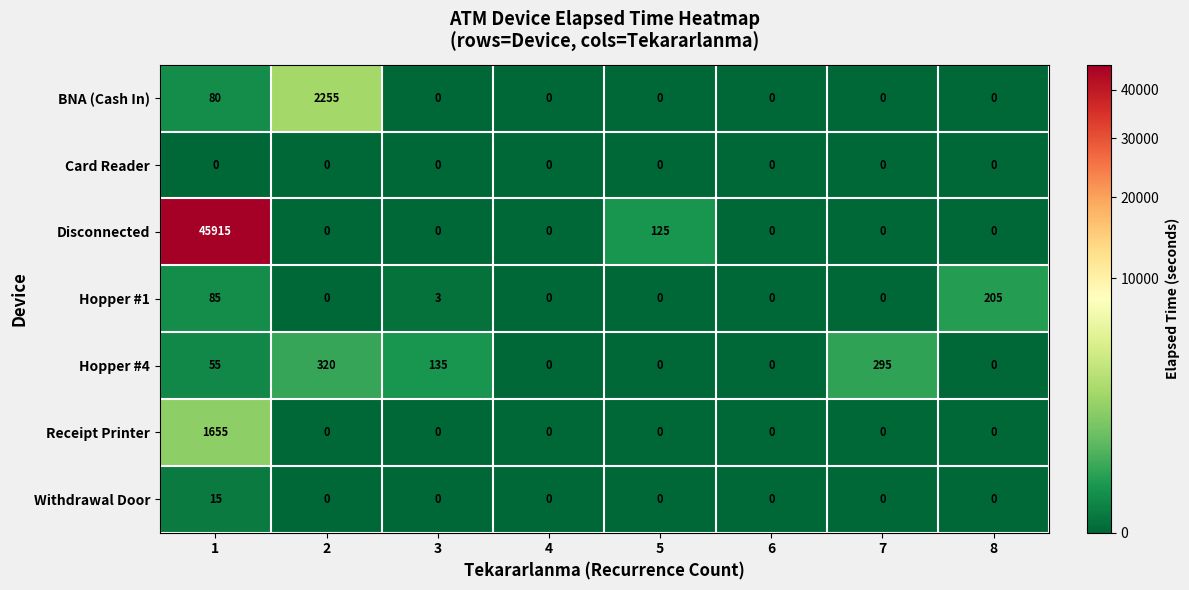

How many categories are shown in the chart?

8